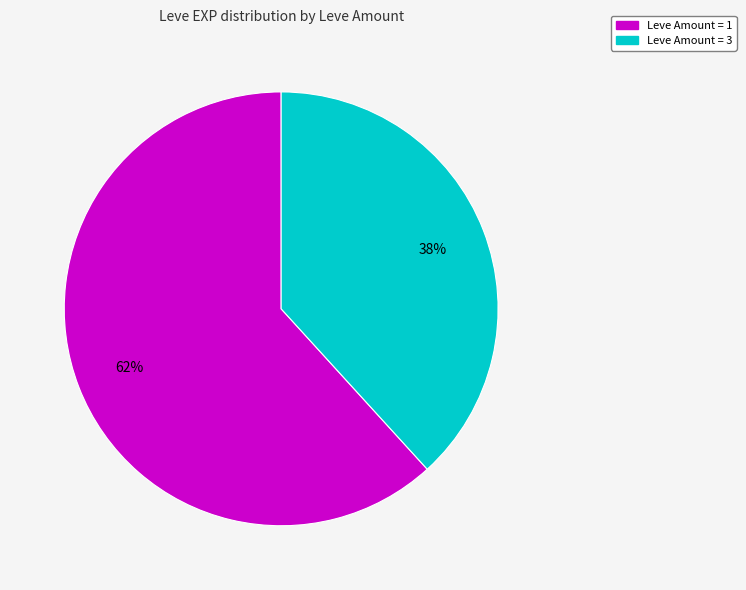

Is there a majority slice in this chart?

Yes